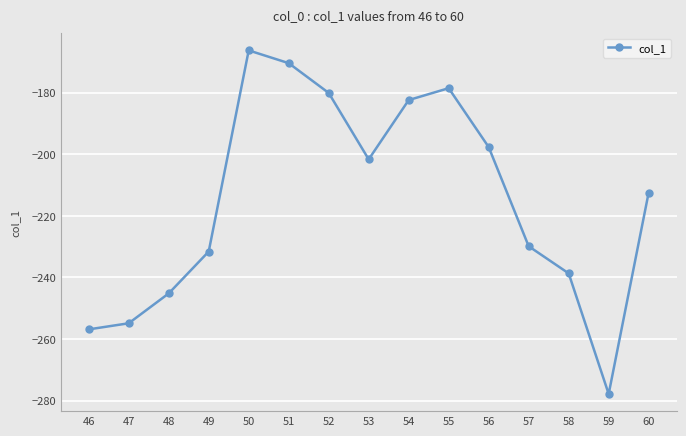

What is the difference between the maximum and minimum values?

111.6